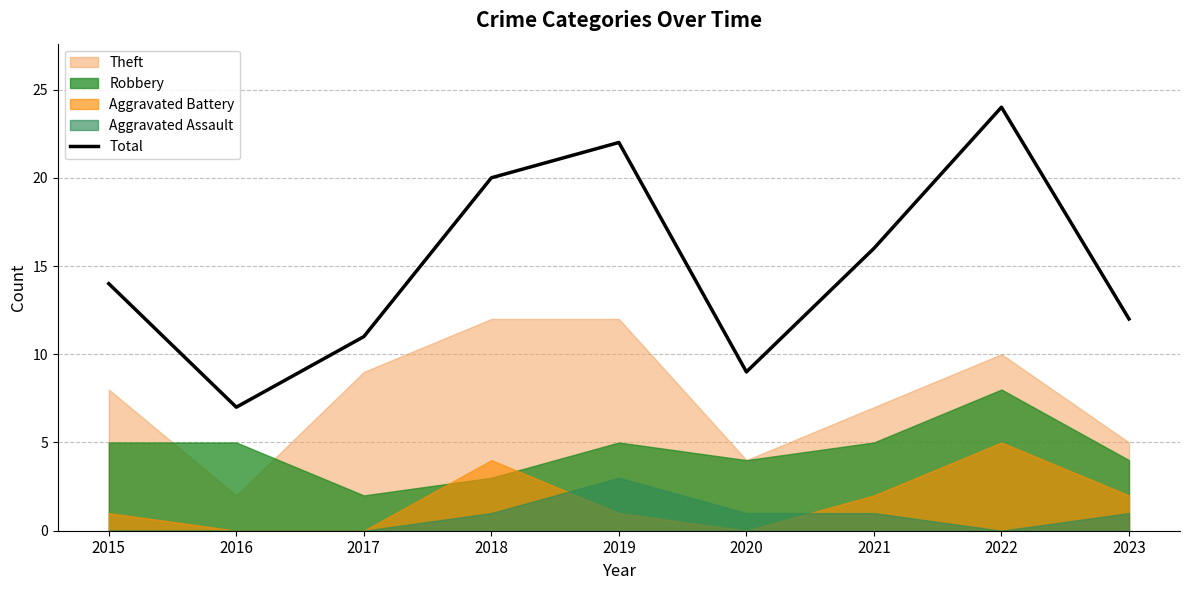

Read the value at 2020, to the nearest 5.

10